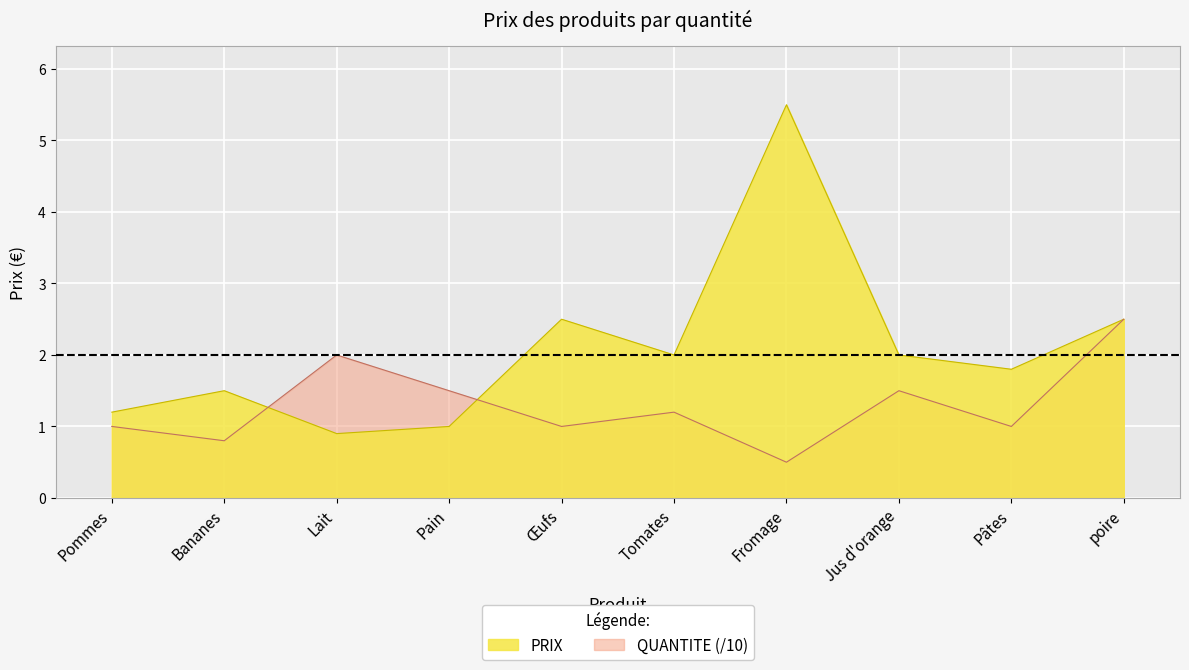

Reading left to right, what are all the values shown in this chart?

1.2	1.5	0.9	1.0	2.5	2.0	5.5	2.0	1.8	2.5